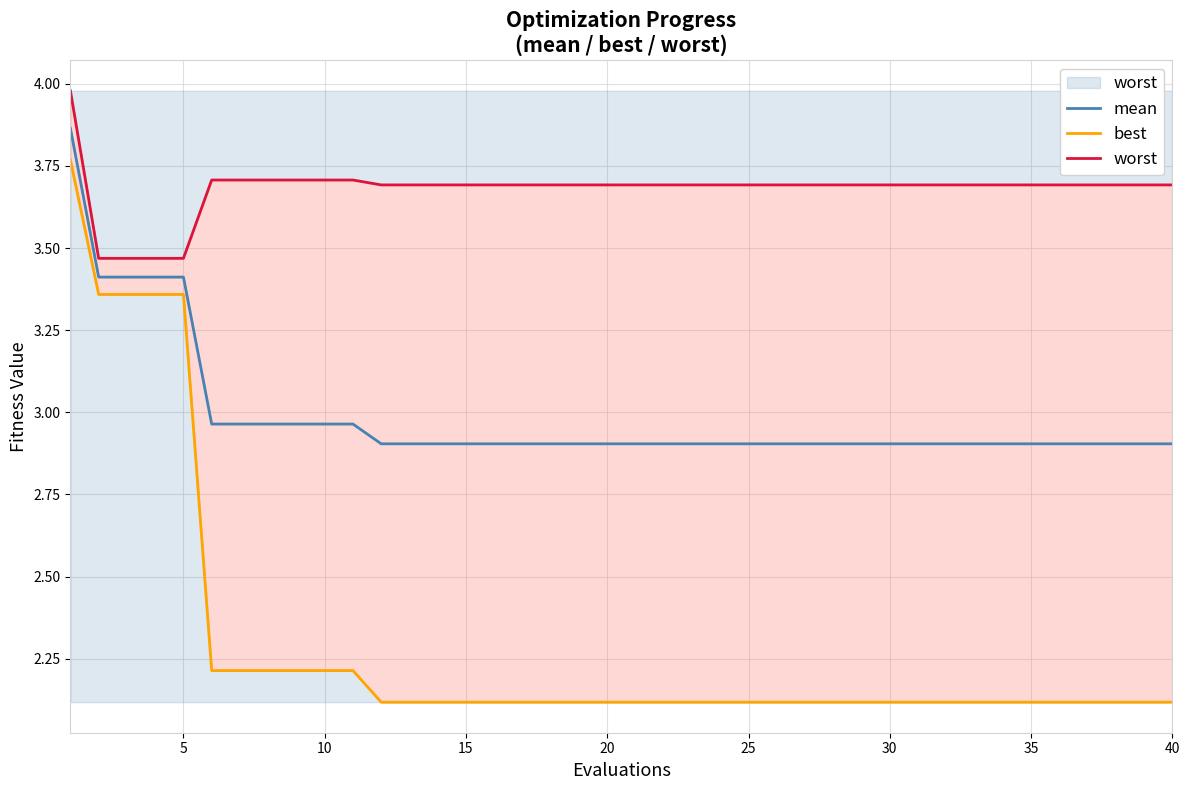

How many lines are shown in the chart?

3